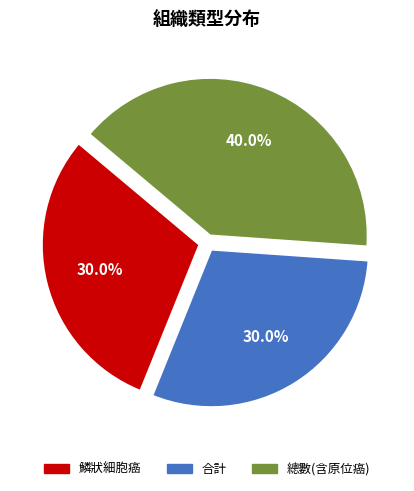

Which slice is the largest?

總數(含原位癌)